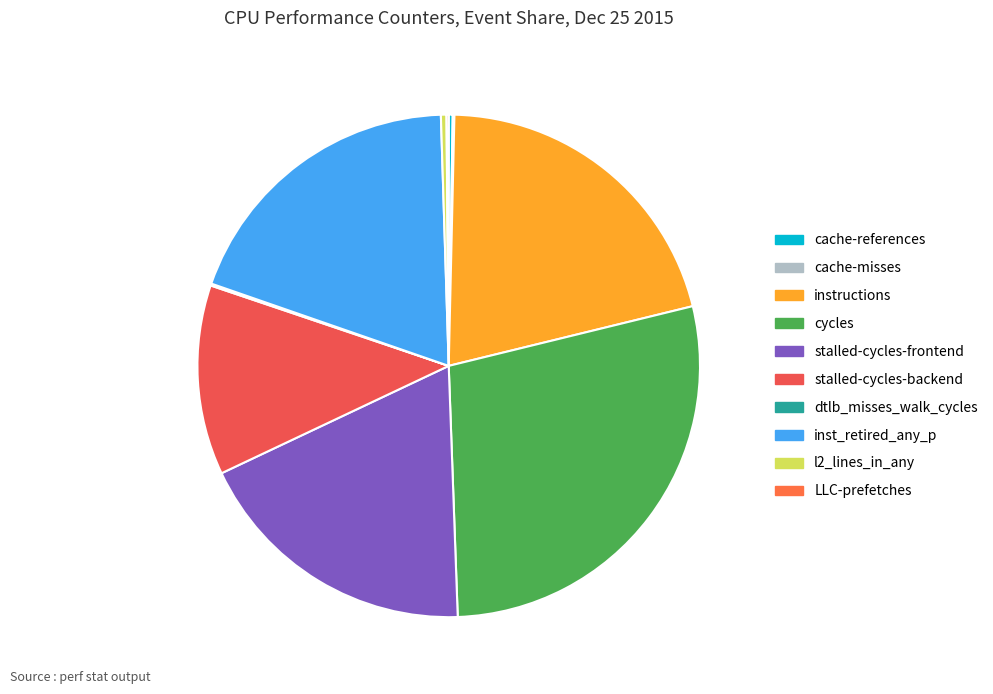

What is the ratio of the value at stalled-cycles-backend to the value at l2_lines_in_any?

34.2